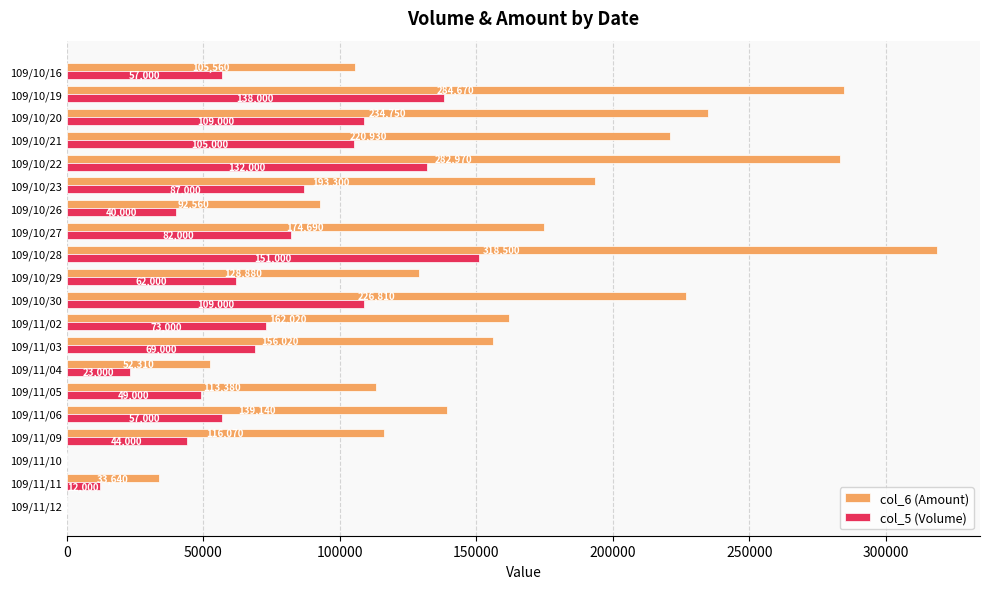

What is the sum of all col_6 (Amount) values?

3036200